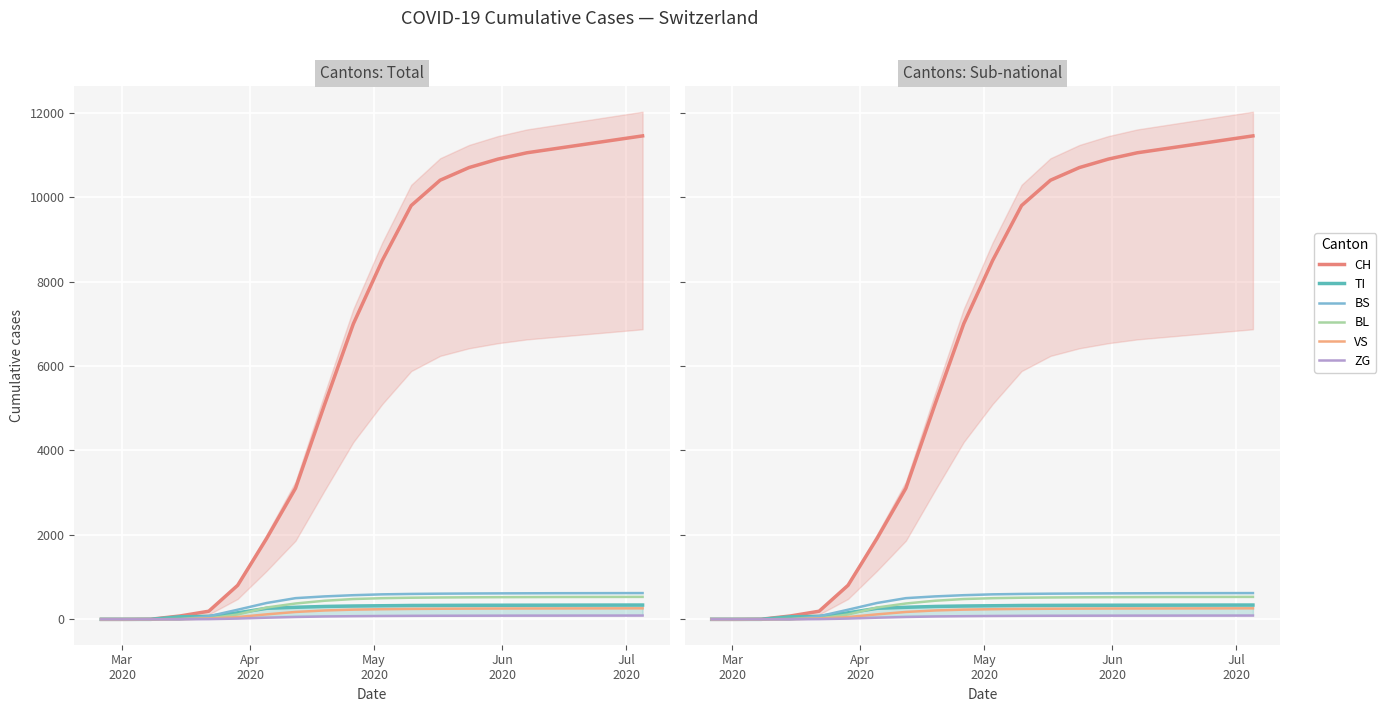

True or false: BS has more than 2 interior local peaks.

False